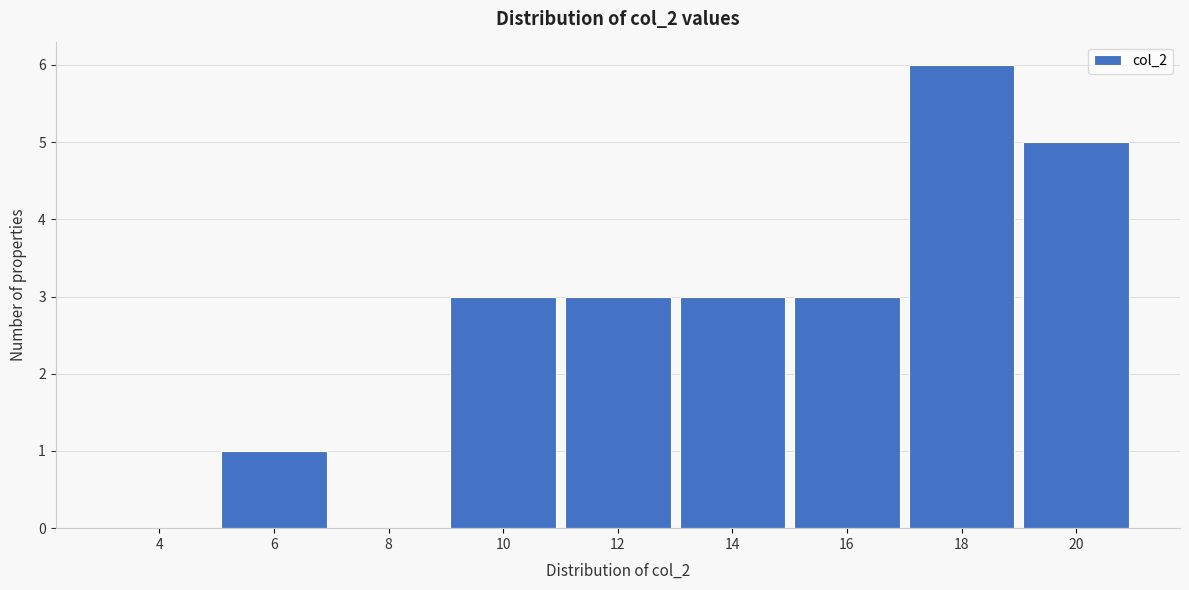

Reading left to right, extract all data points from this chart.

4=0	6=1	8=0	10=3	12=3	14=3	16=3	18=6	20=5